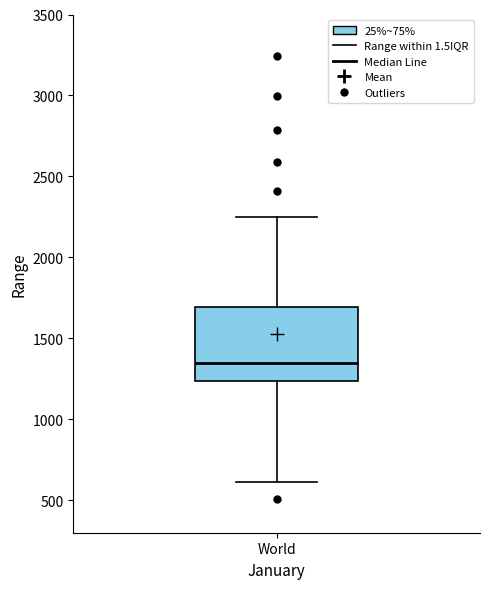

Read this box plot against the y-axis: the position of the median line, the range covered by the box, and the ends of both whiskers. The values are not printed on the chart, so give them approximately, as read against the axis.

median 1350, box 1250 to 1700, whiskers 600 to 2250